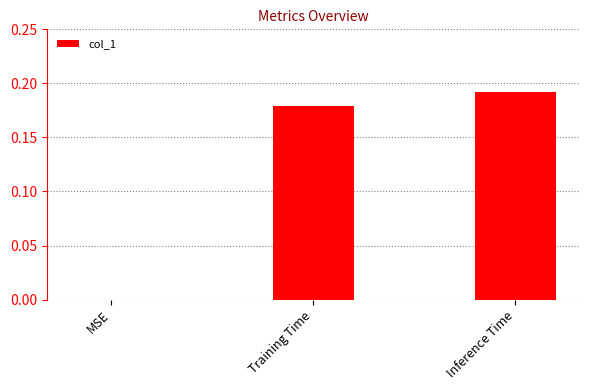

What is the sum of all values?

0.4